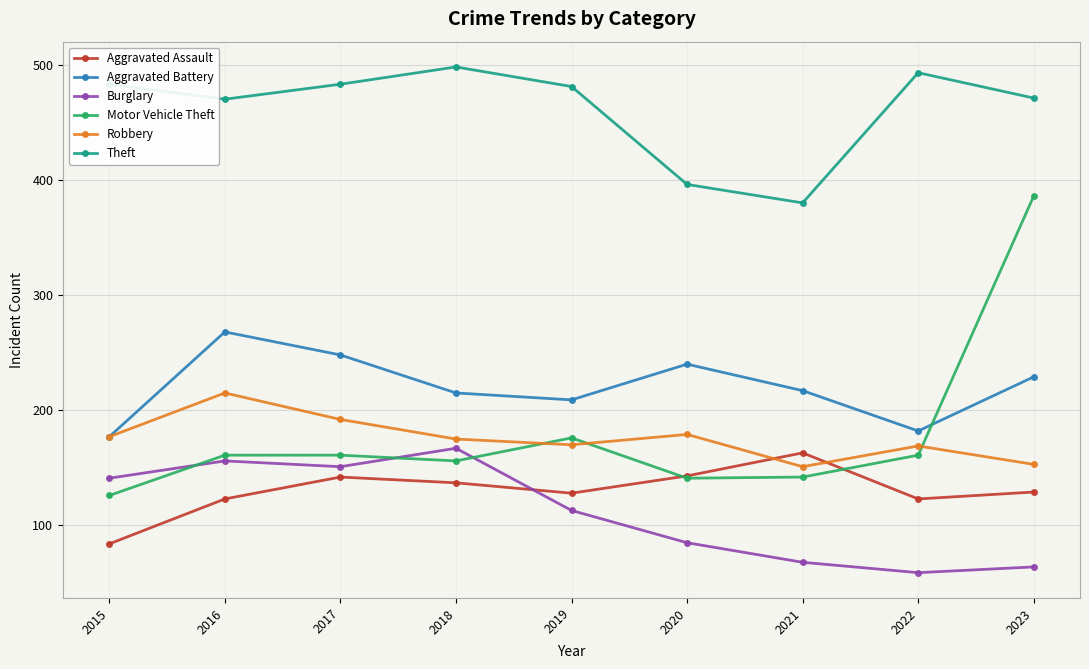

What is the total value across all series at 2019?

1277